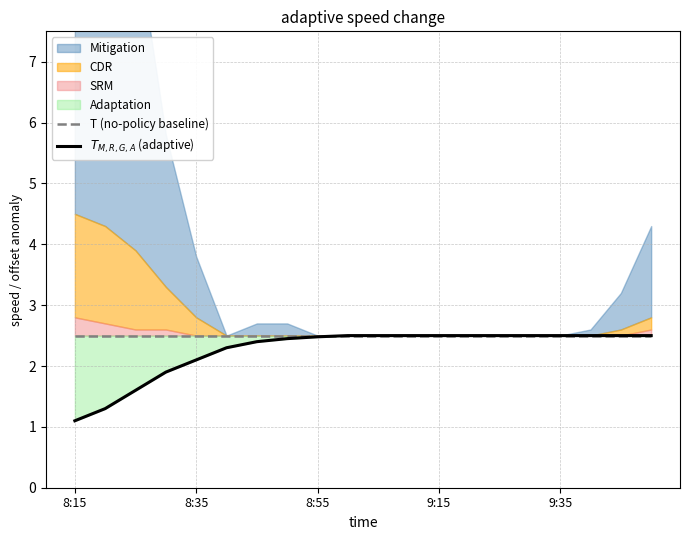

True or false: T (no-policy baseline) and $T_{M,R,G,A}$ (adaptive) cross at least once.

False